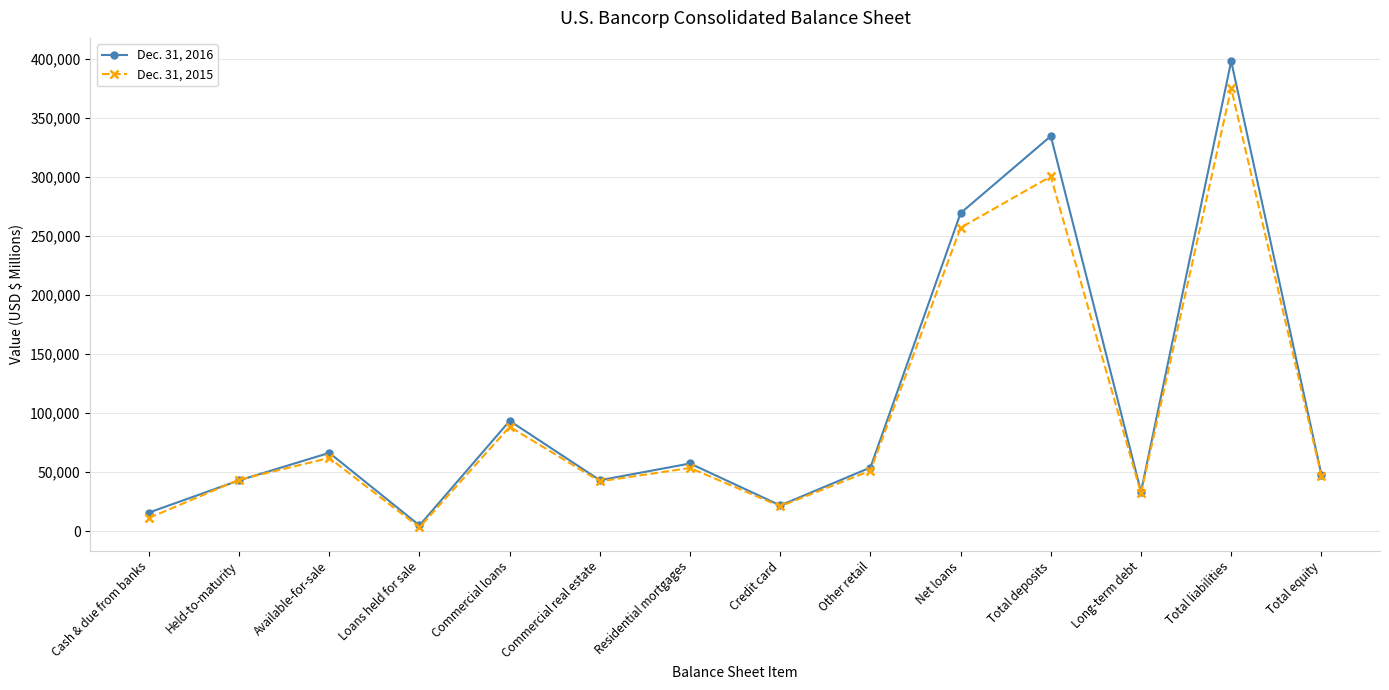

At which category is the sum across all series the highest?

Total liabilities